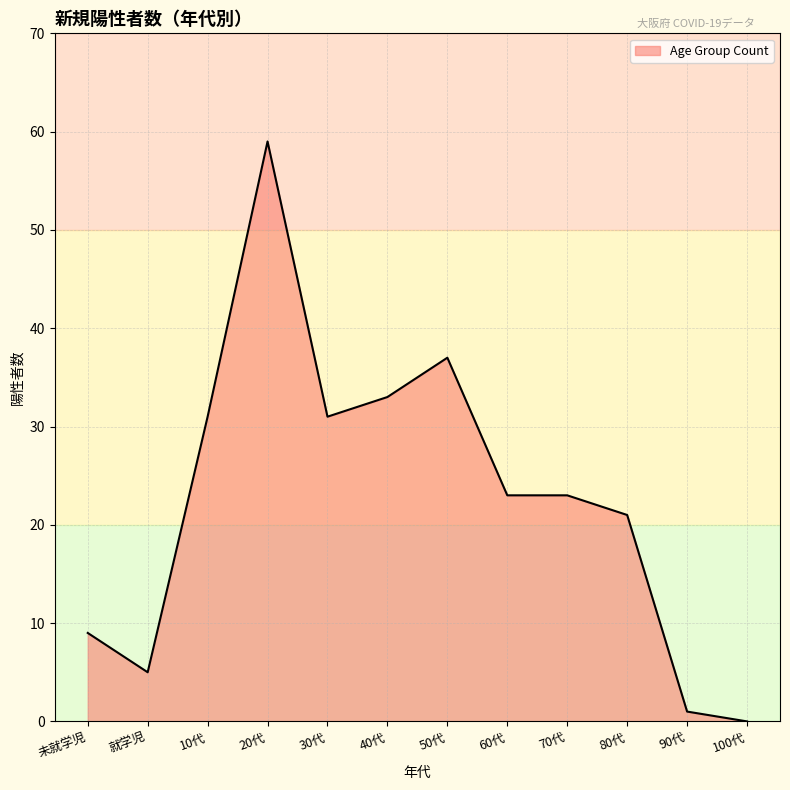

The chart shows a value of 31 at 10代. True or false?

True